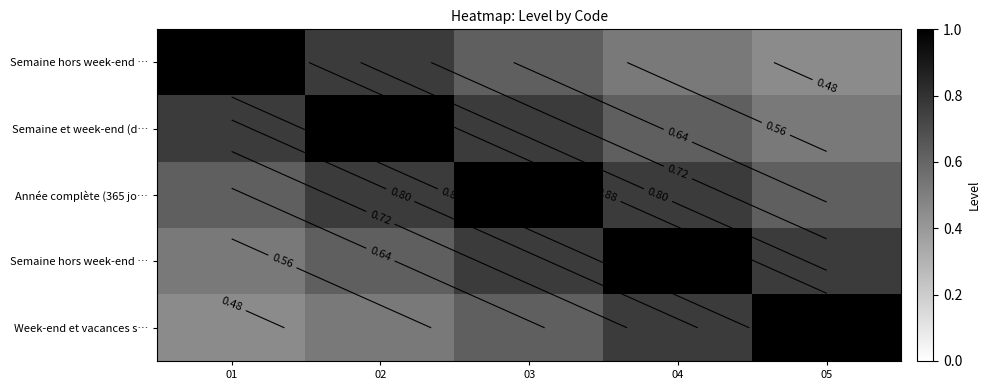

At which category is the sum across all series the highest?

03